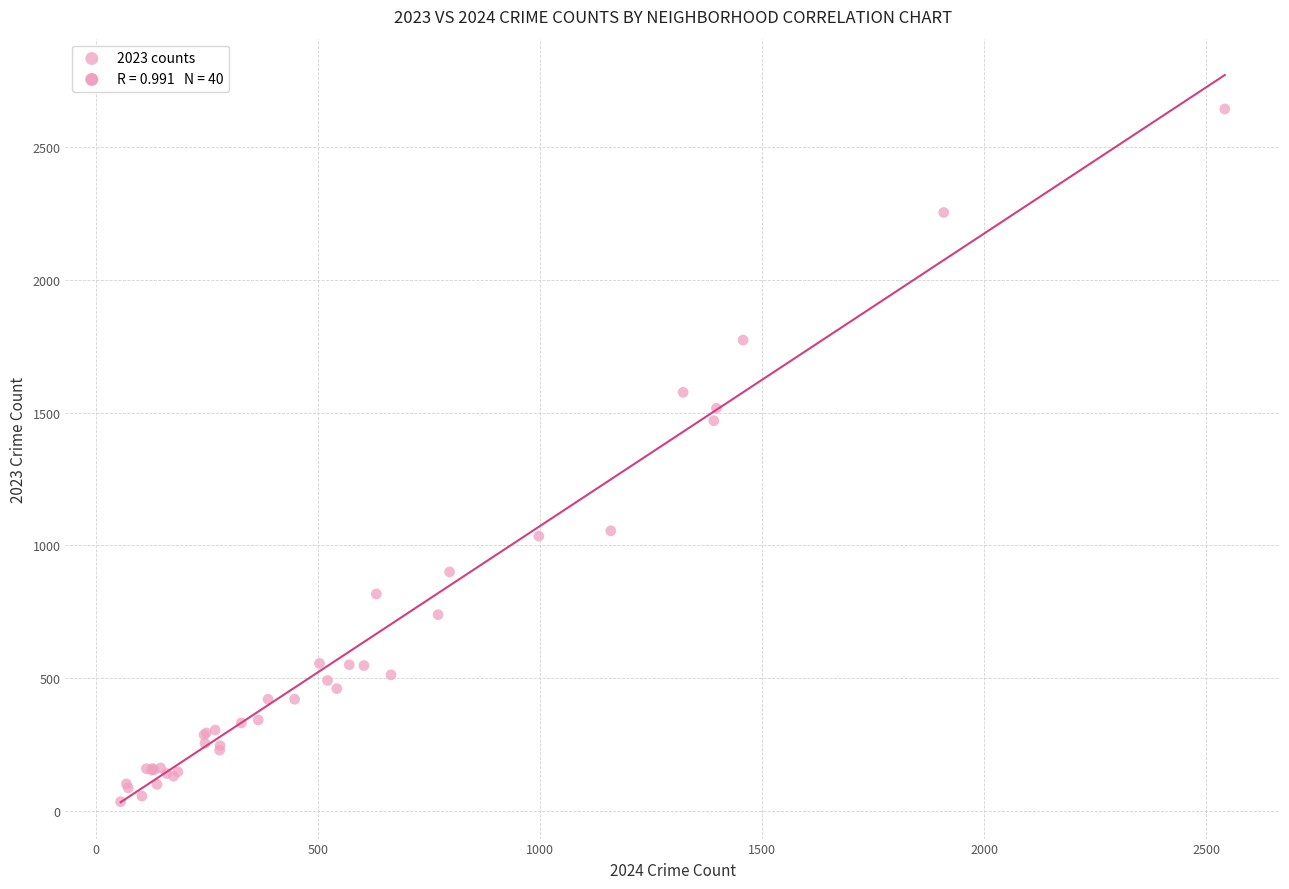

What Y value in the scatter plot is closest to 1339?

1470